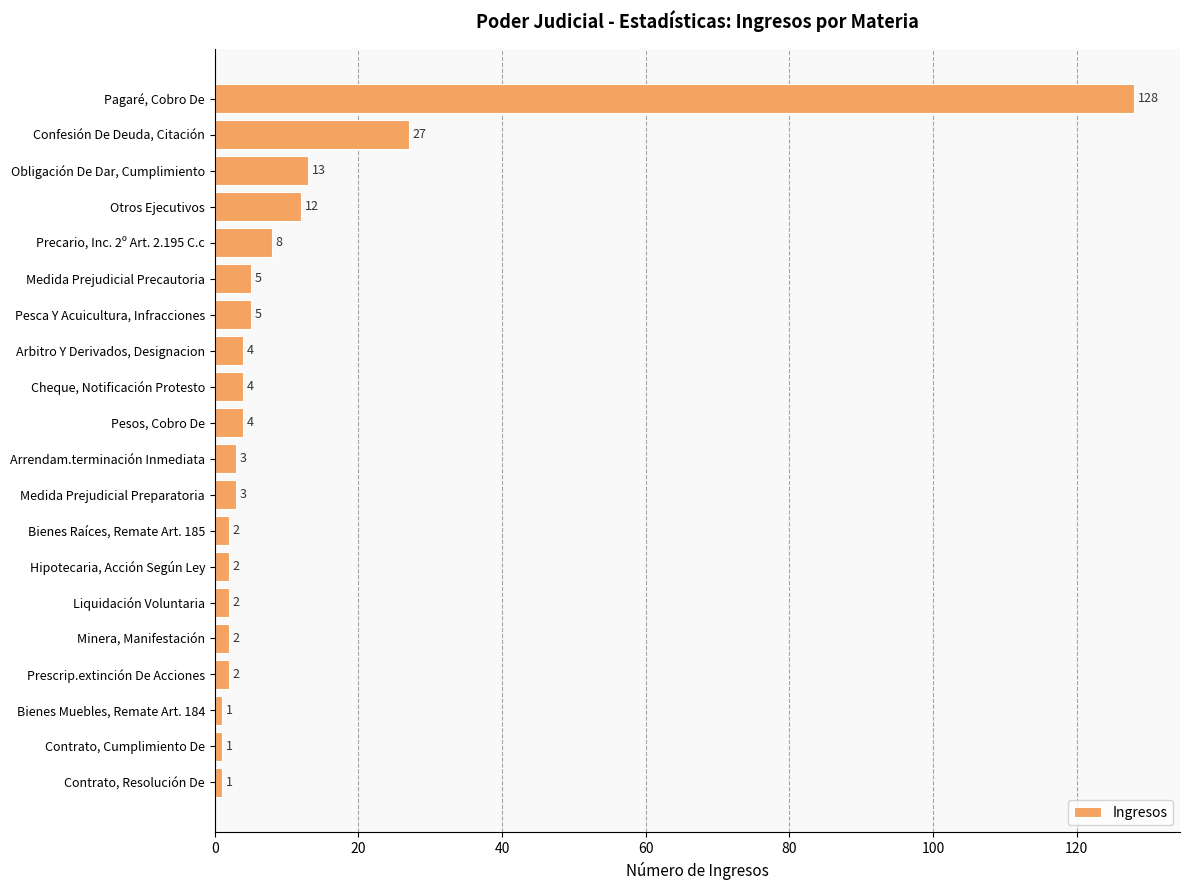

What is the maximum value shown in the chart?

128